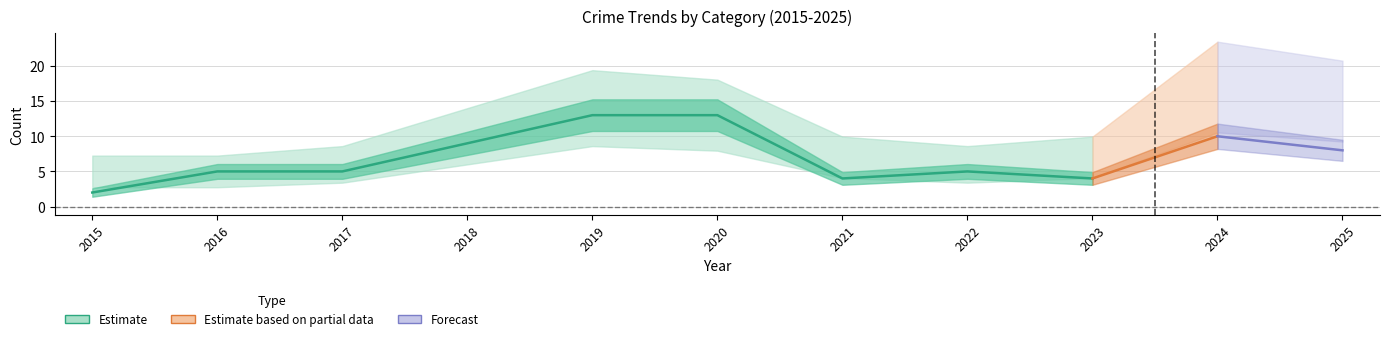

At which label is Total closest to 11?

2018